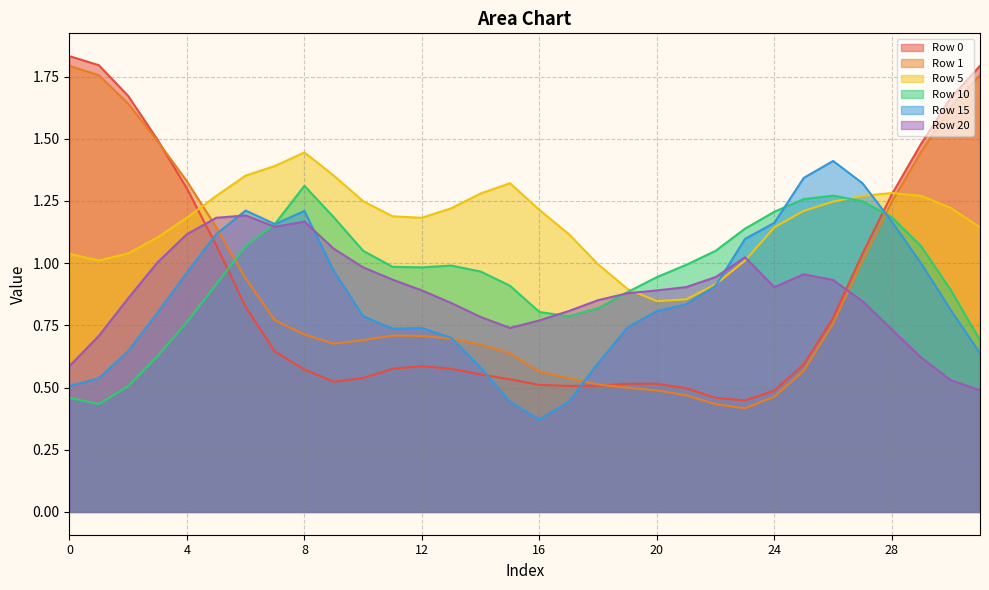

At which category is the sum across all series the highest?

28